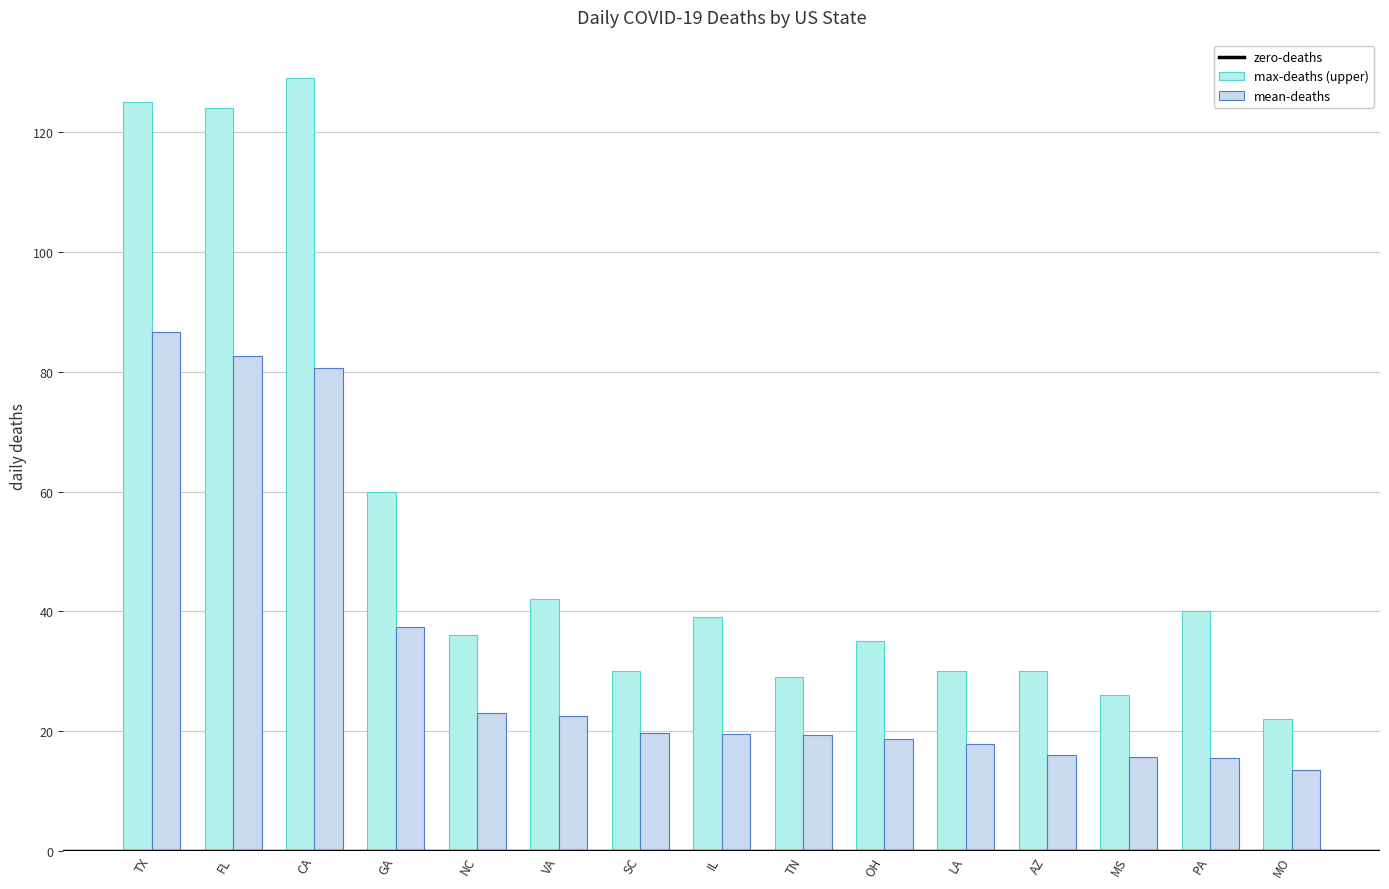

Which category has the lowest value across all series?

MO